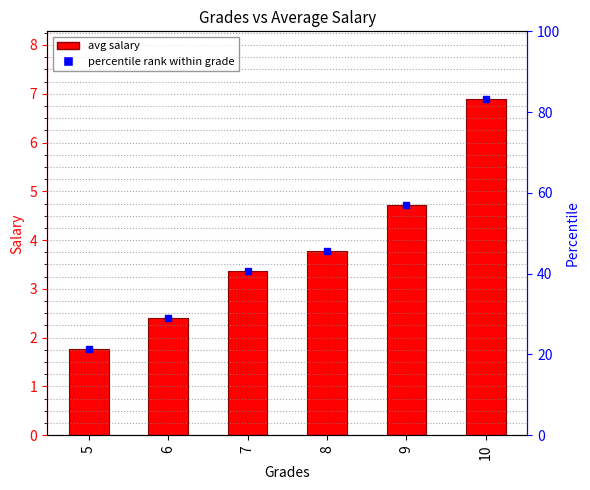

What is the sum of the values at 6 and 5?

4.2